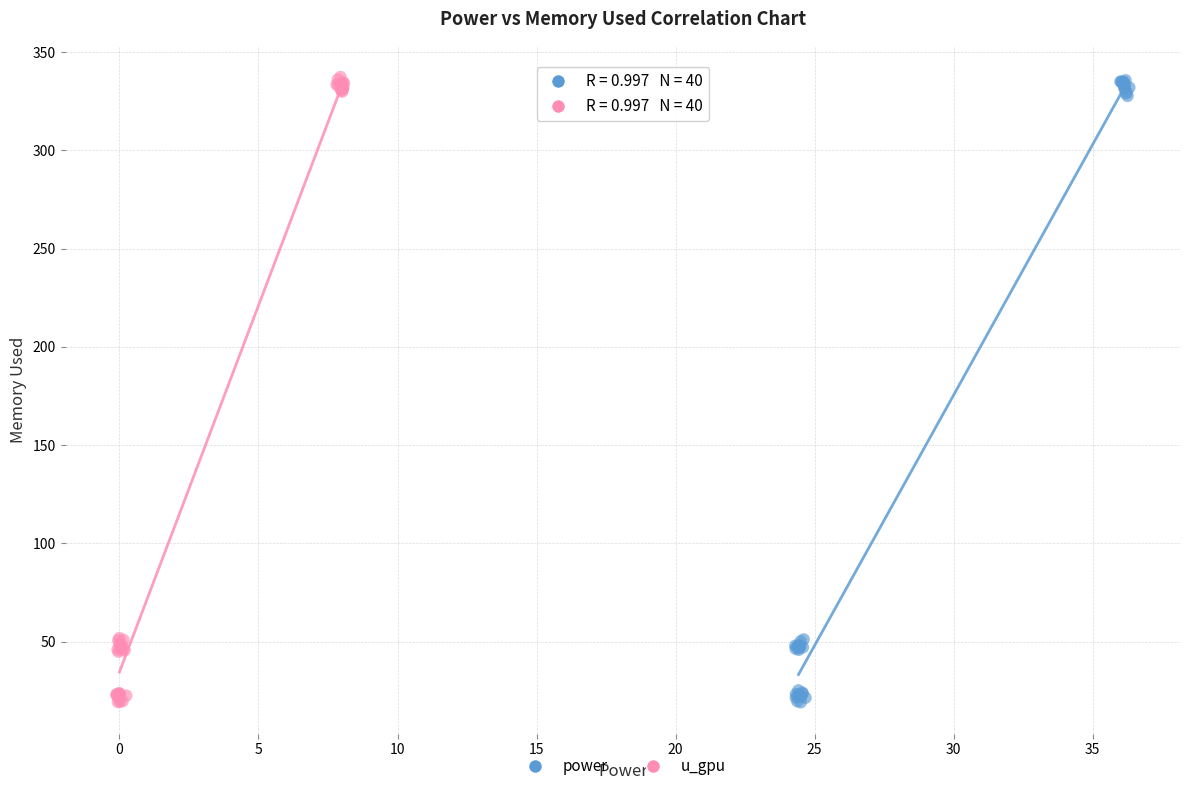

What are all the series names shown in the legend?

power, u_gpu